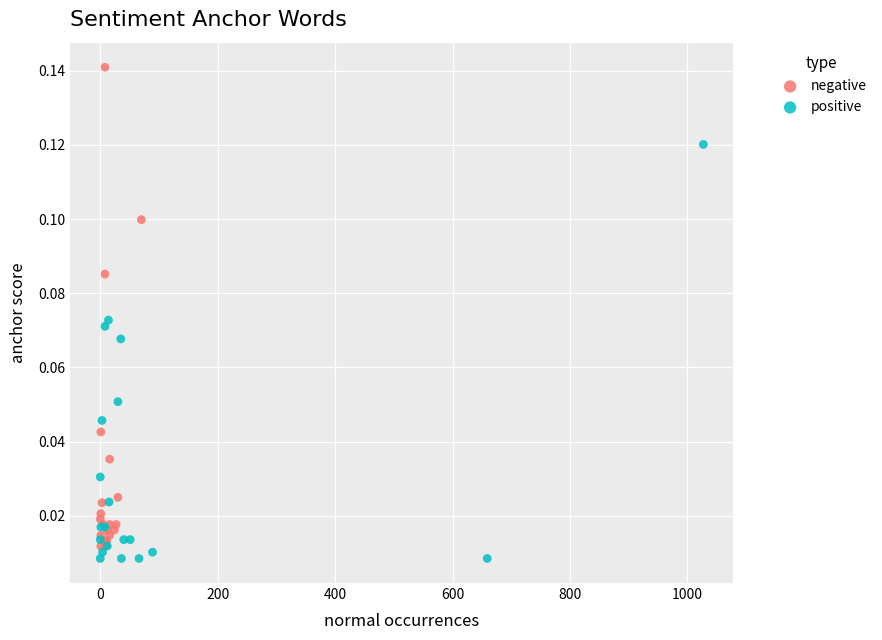

What are all the series names shown in the legend?

negative, positive